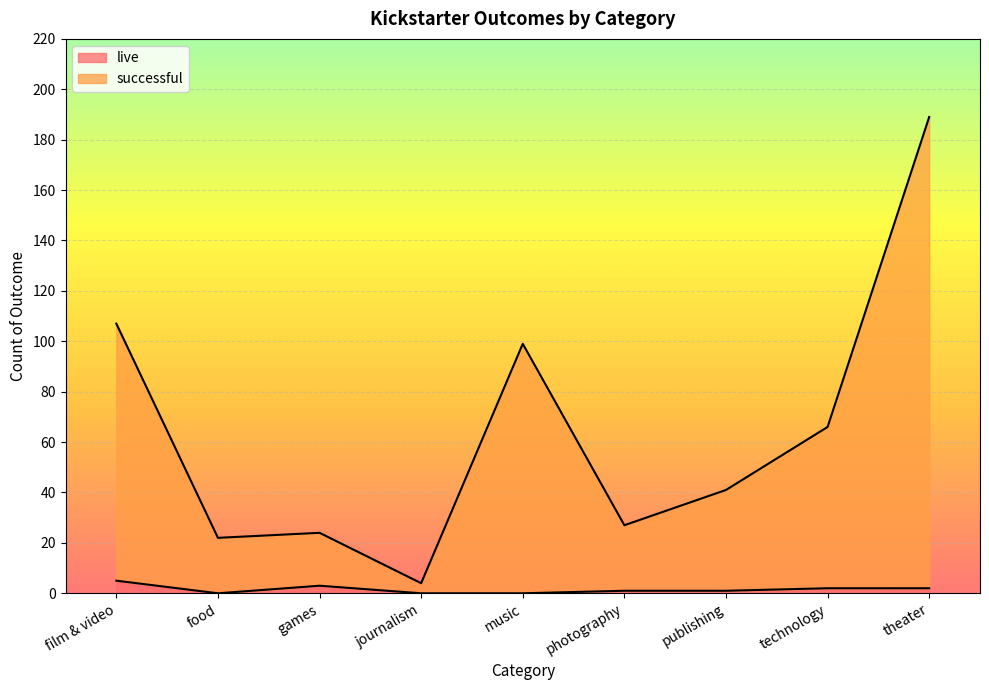

How many lines are shown in the chart?

2